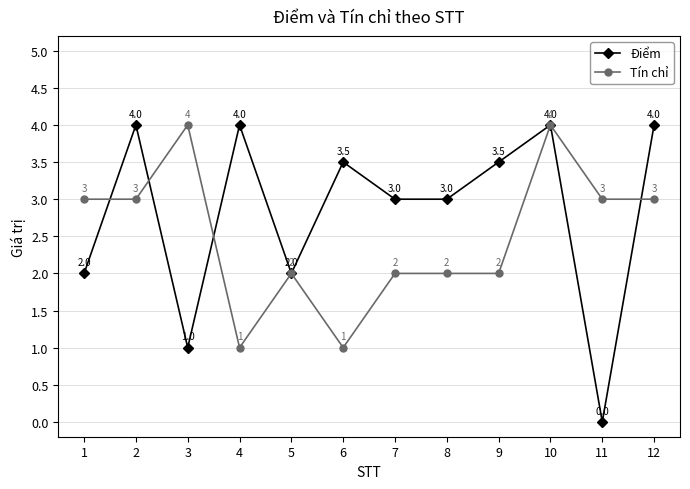

What is the sum of the Tín chỉ values at 9 and 5?

4.0